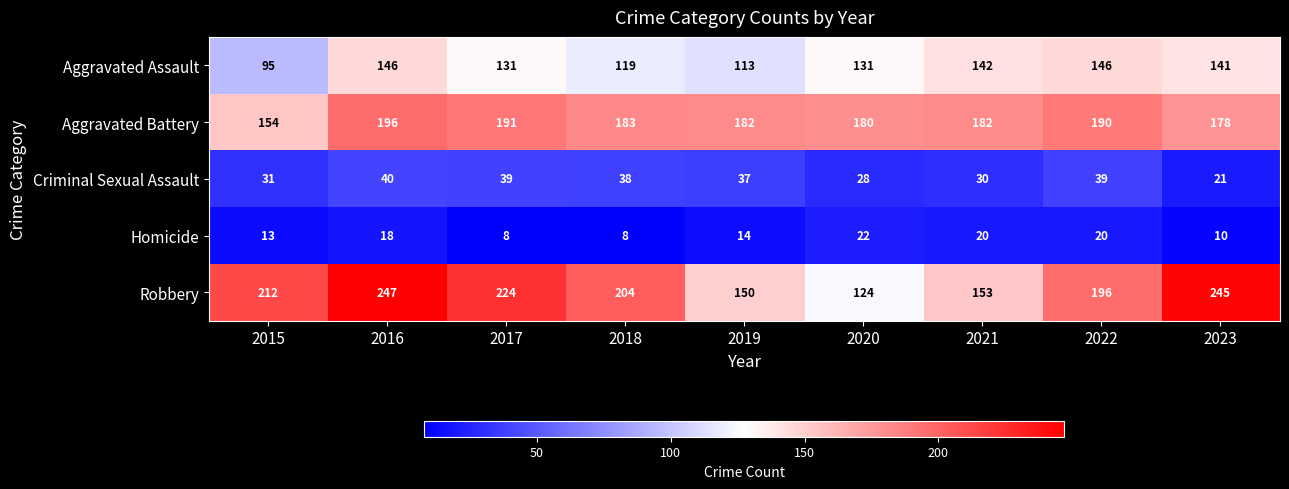

Rank the series at 2019 from lowest to highest value.

Homicide, Criminal Sexual Assault, Aggravated Assault, Robbery, Aggravated Battery